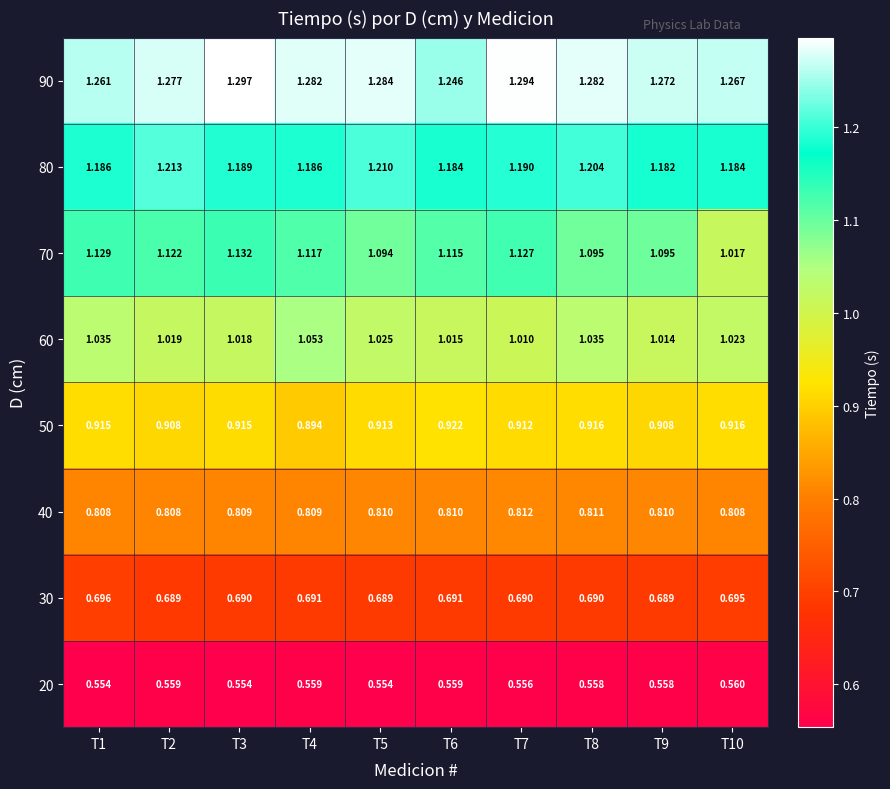

Which category has the highest value across all series?

T3